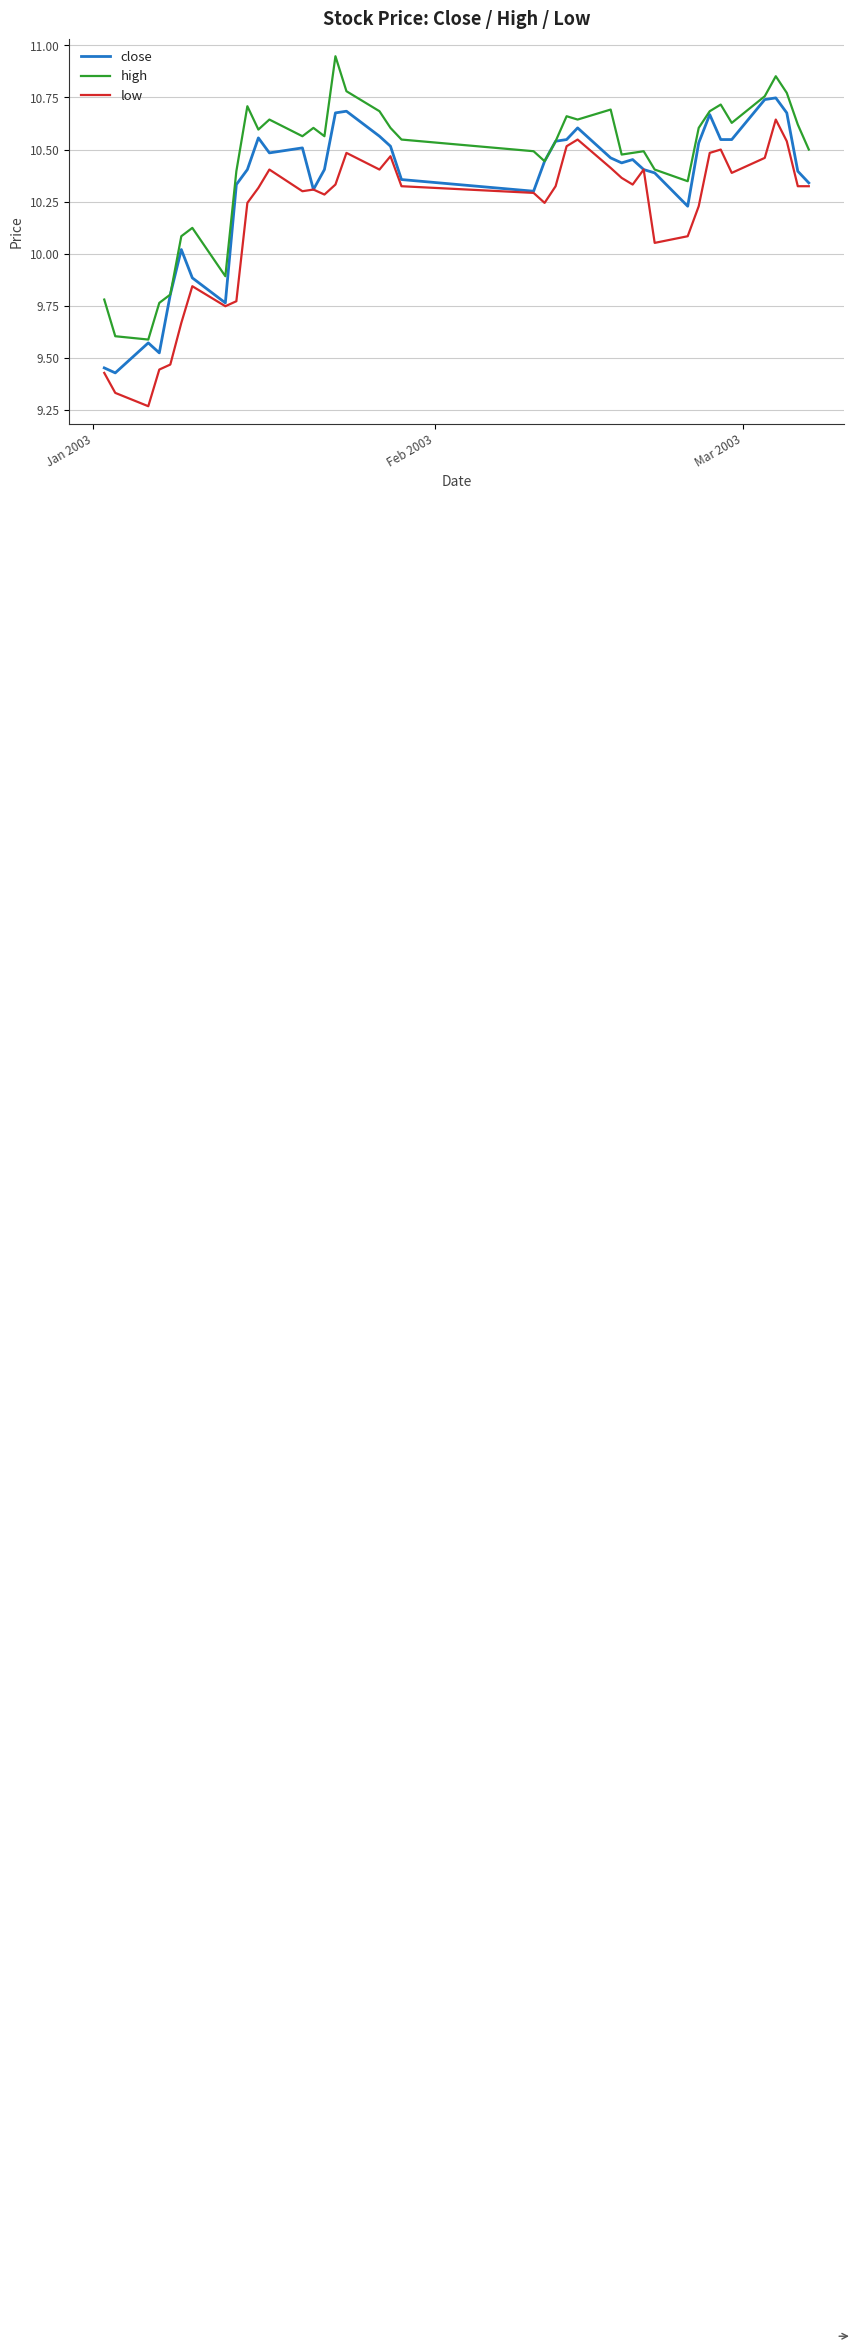

True or false: high and low intersect in this chart.

False